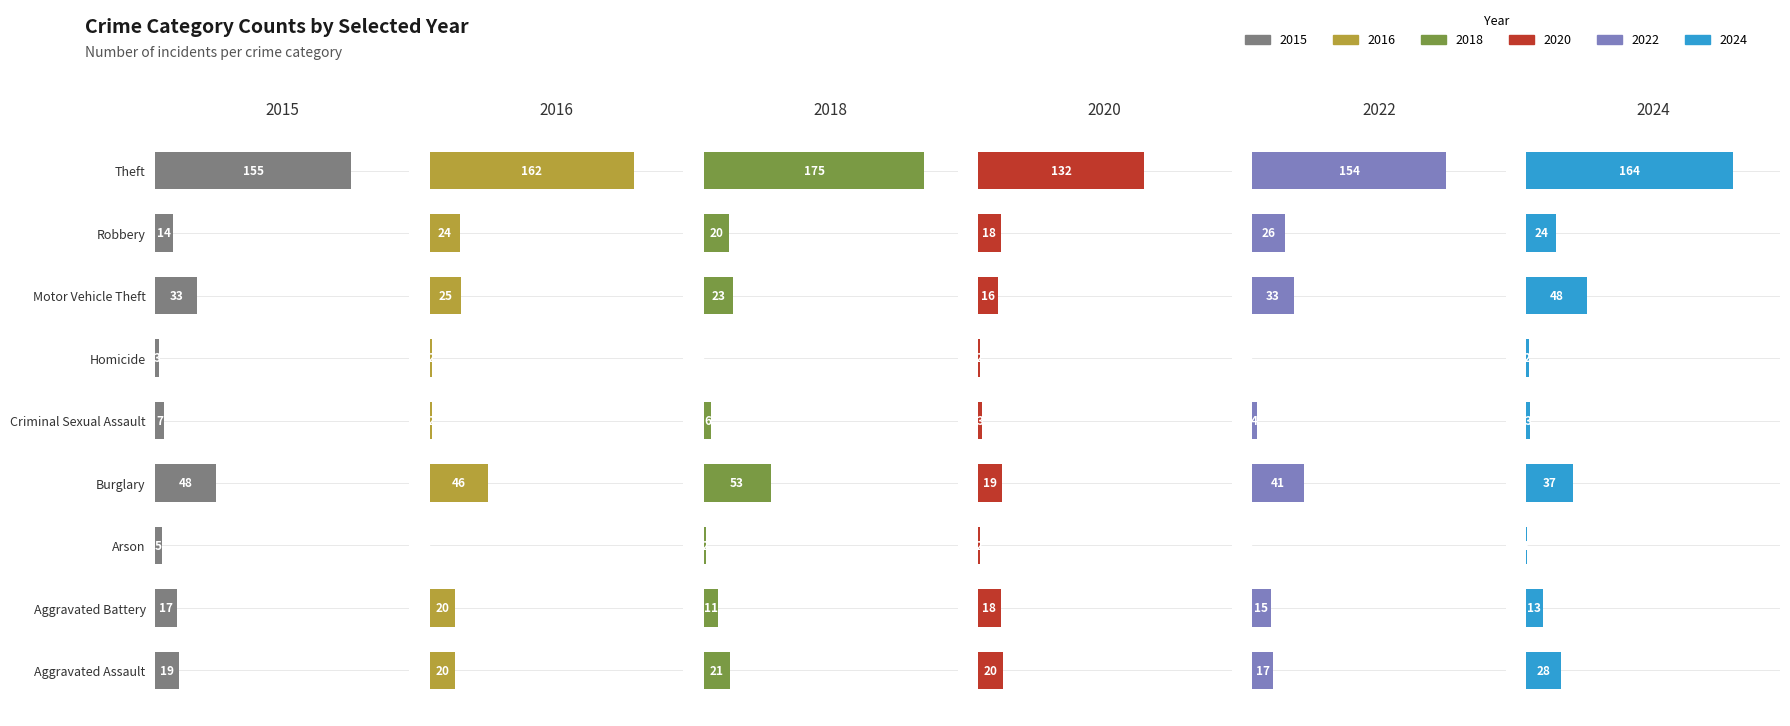

How many values in 2022 are above zero?

7